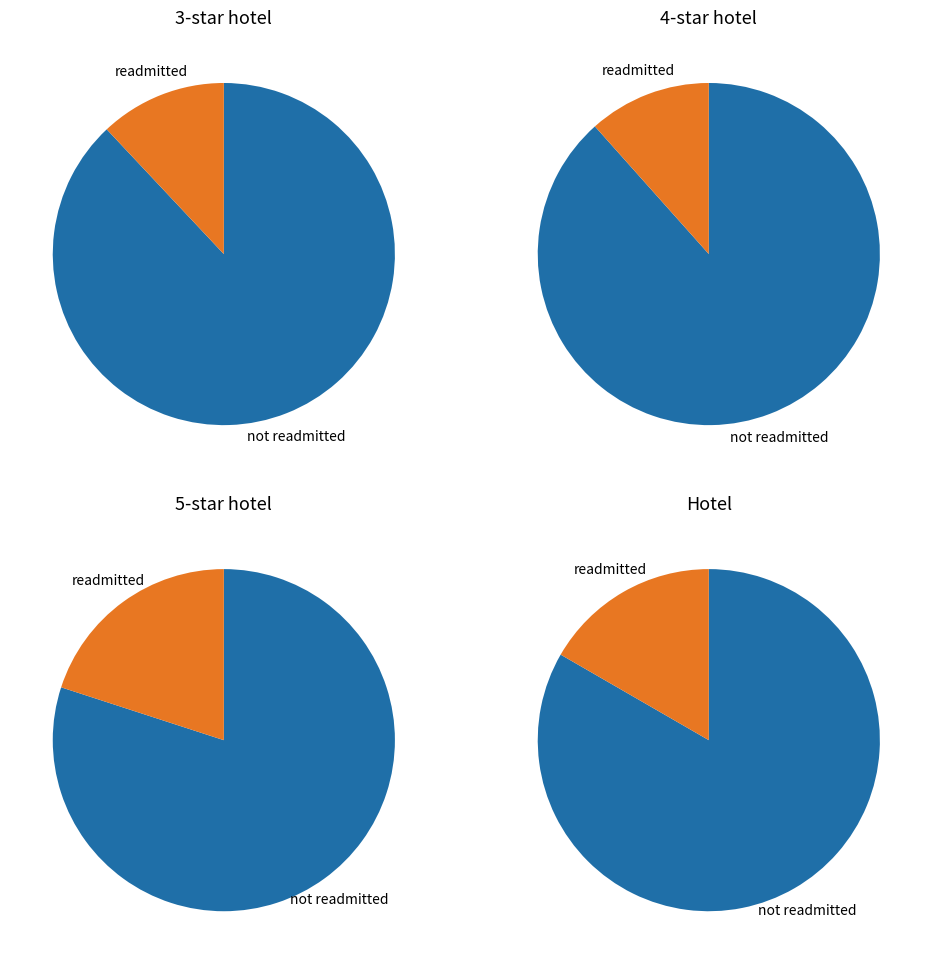

What is the change in value from 5-star hotel to Hotel?

-0.2